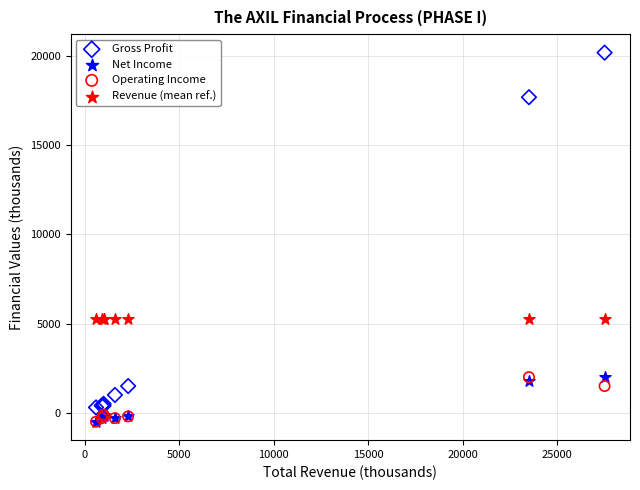

What are all the series names shown in the legend?

Gross Profit, Net Income, Operating Income, Revenue (mean ref.)